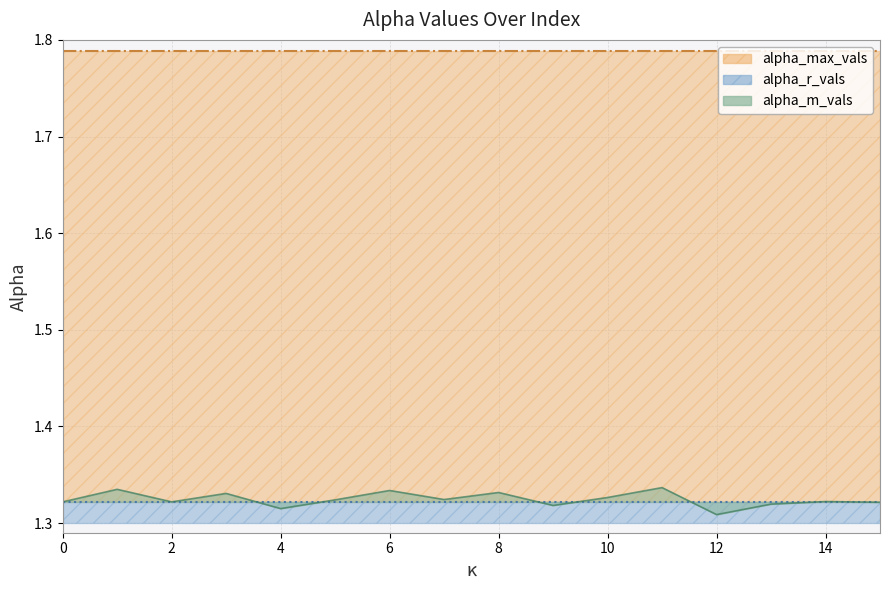

True or false: alpha_max_vals has a value of 3.1 at 11.

False